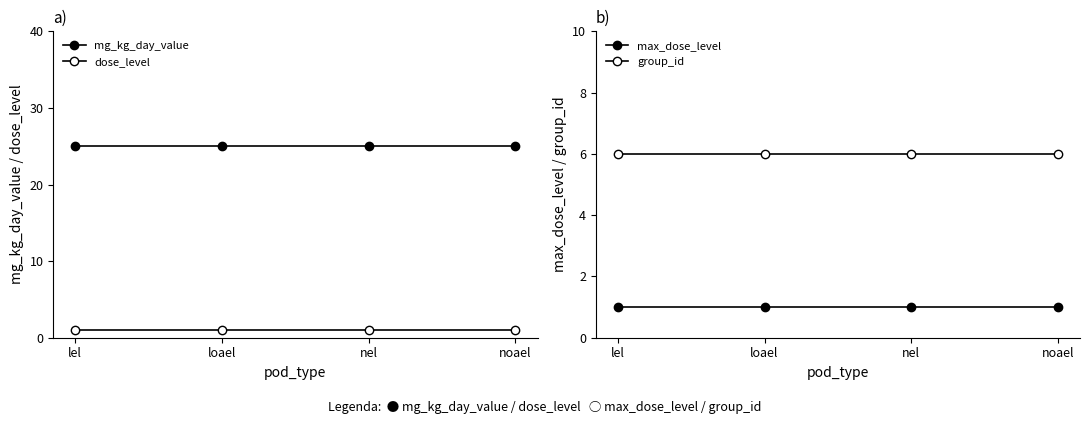

True or false: max_dose_level has a value of 1 at loael.

True